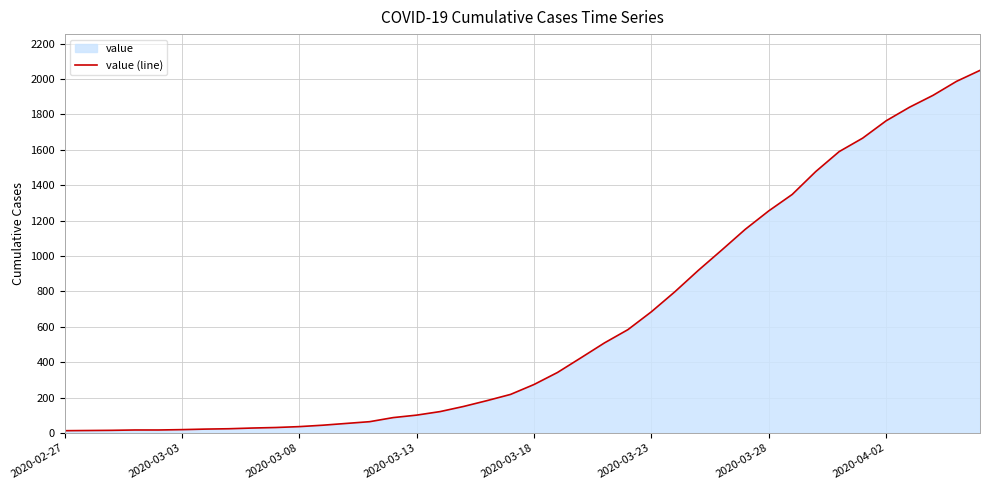

What is the greatest value displayed?

2049